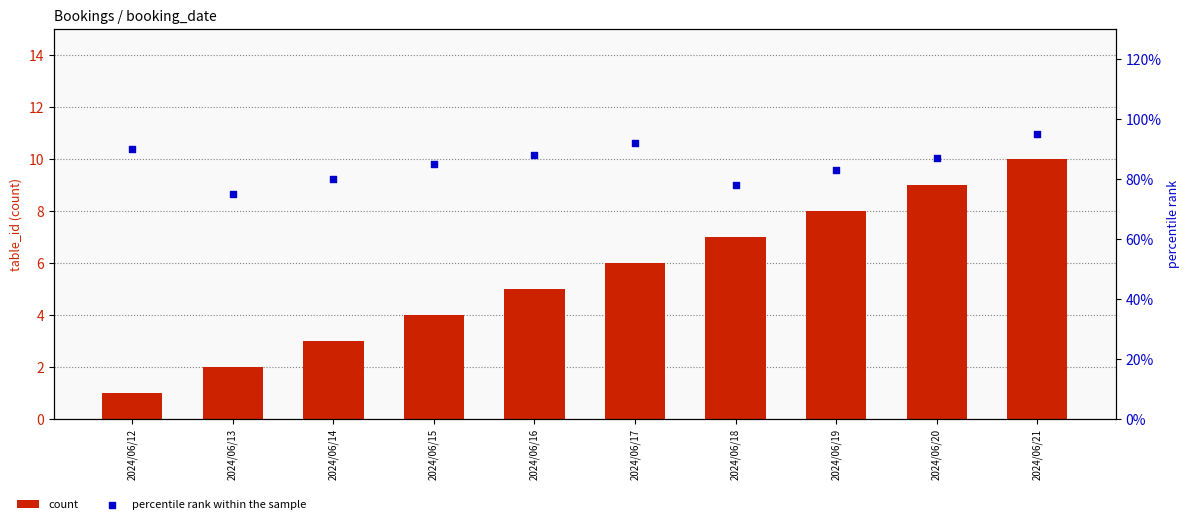

Is the value of count at 2024/06/13 greater than the value of percentile rank within the sample at 2024/06/15?

No